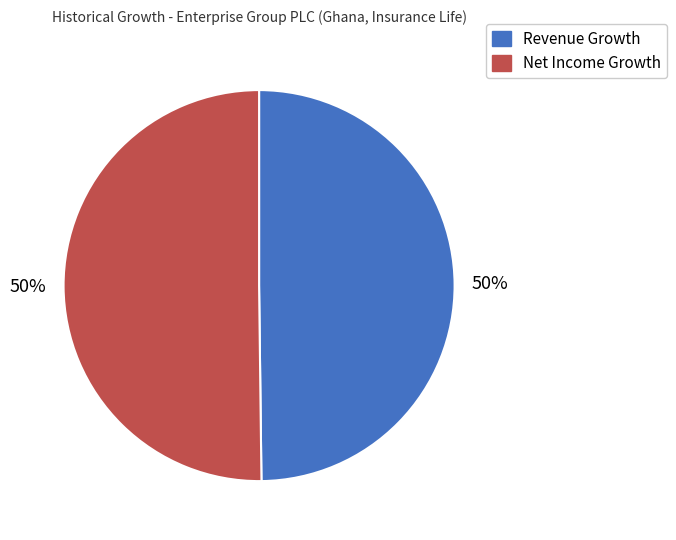

To the nearest percent, what is the combined percentage of Net Income Growth and Revenue Growth?

100%